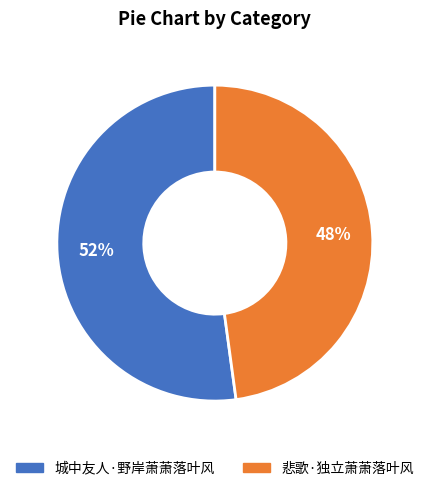

Between 悲歌·独立萧萧落叶风 and 城中友人·野岸萧萧落叶风, which is larger?

城中友人·野岸萧萧落叶风